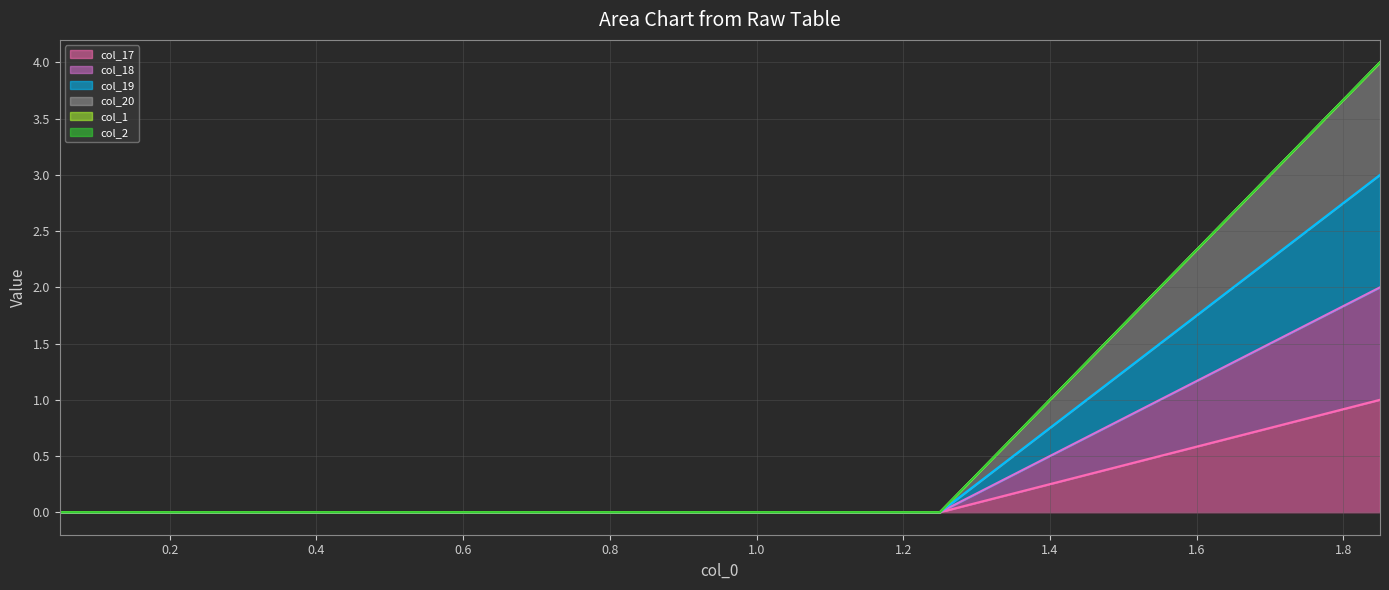

Does the chart have visible grid lines?

Yes